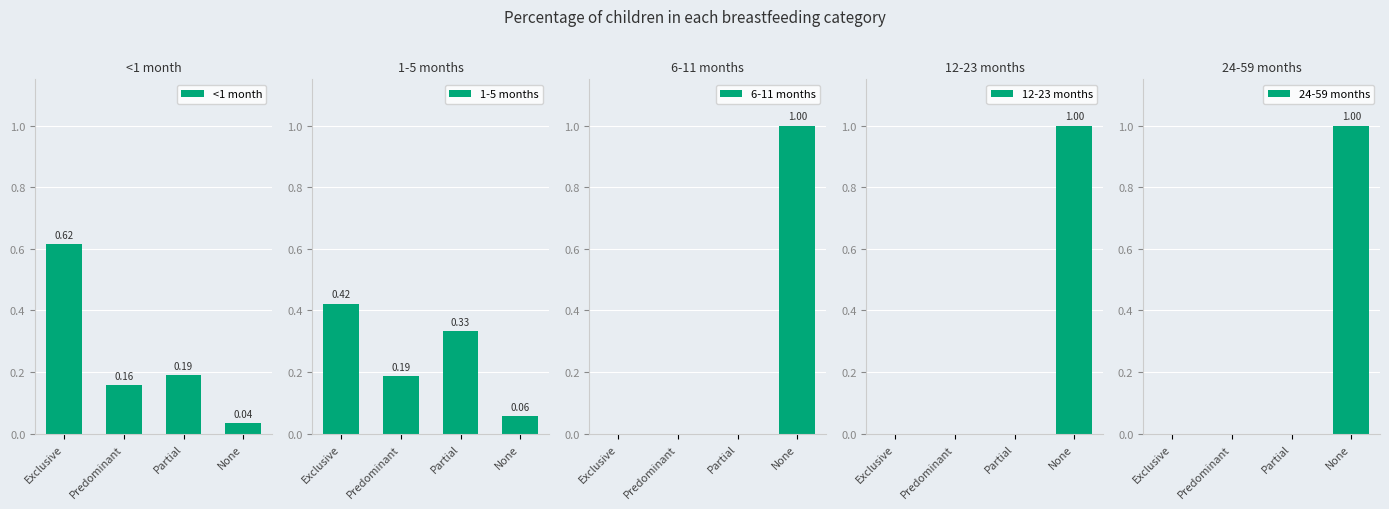

Between Exclusive and Predominant, which series saw the biggest shift?

<1 month